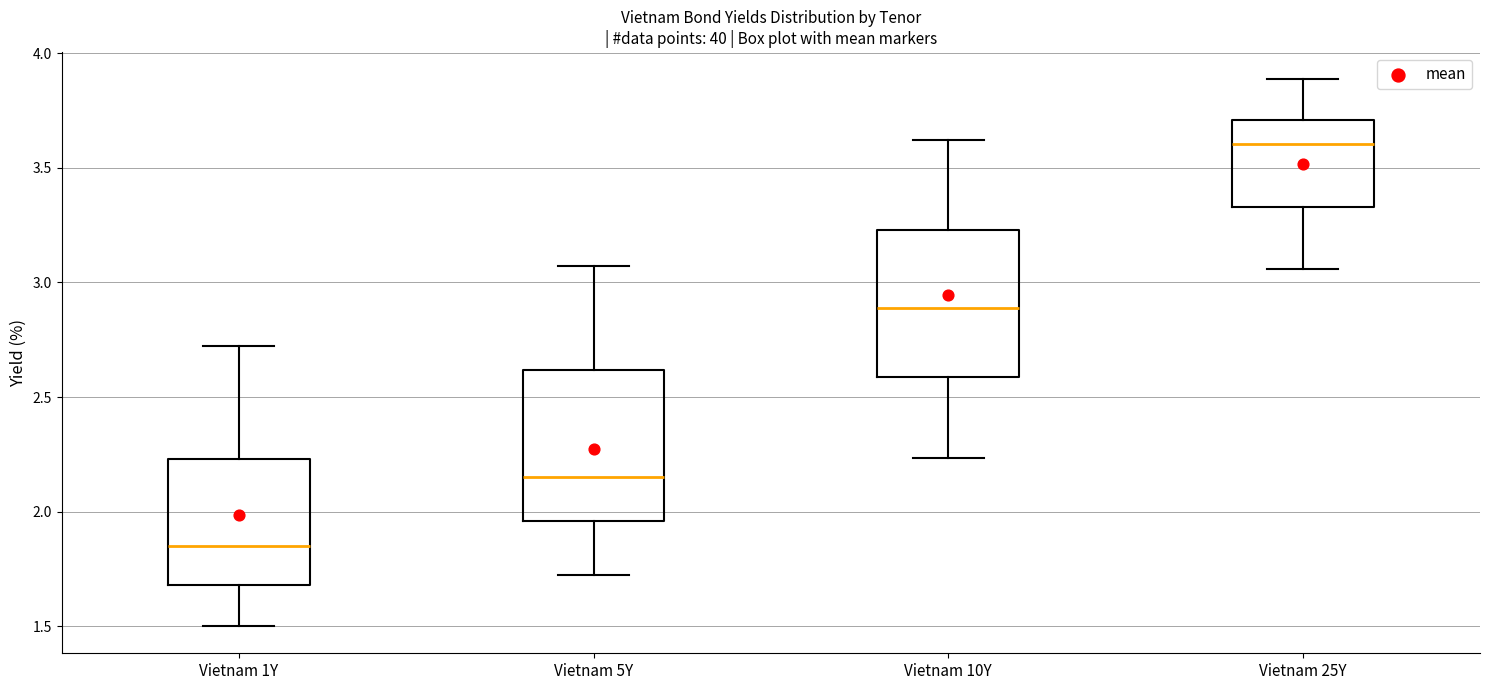

Reading left to right, read every box against the y-axis: the position of its median line, the range the box covers, and the ends of its whiskers. The values are not printed on the chart, so give them approximately, as read against the axis.

Vietnam 1Y: median 1.85, box 1.70 to 2.25, whiskers 1.50 to 2.70
Vietnam 5Y: median 2.15, box 1.95 to 2.60, whiskers 1.70 to 3.05
Vietnam 10Y: median 2.90, box 2.60 to 3.25, whiskers 2.25 to 3.60
Vietnam 25Y: median 3.60, box 3.35 to 3.70, whiskers 3.05 to 3.90